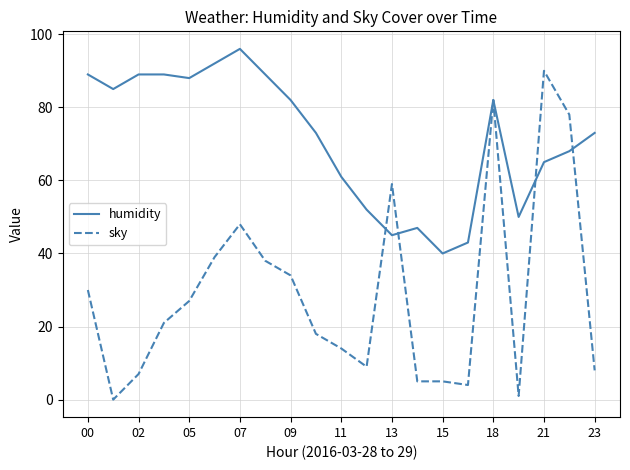

Rank the series by their average value, from highest to lowest.

humidity, sky